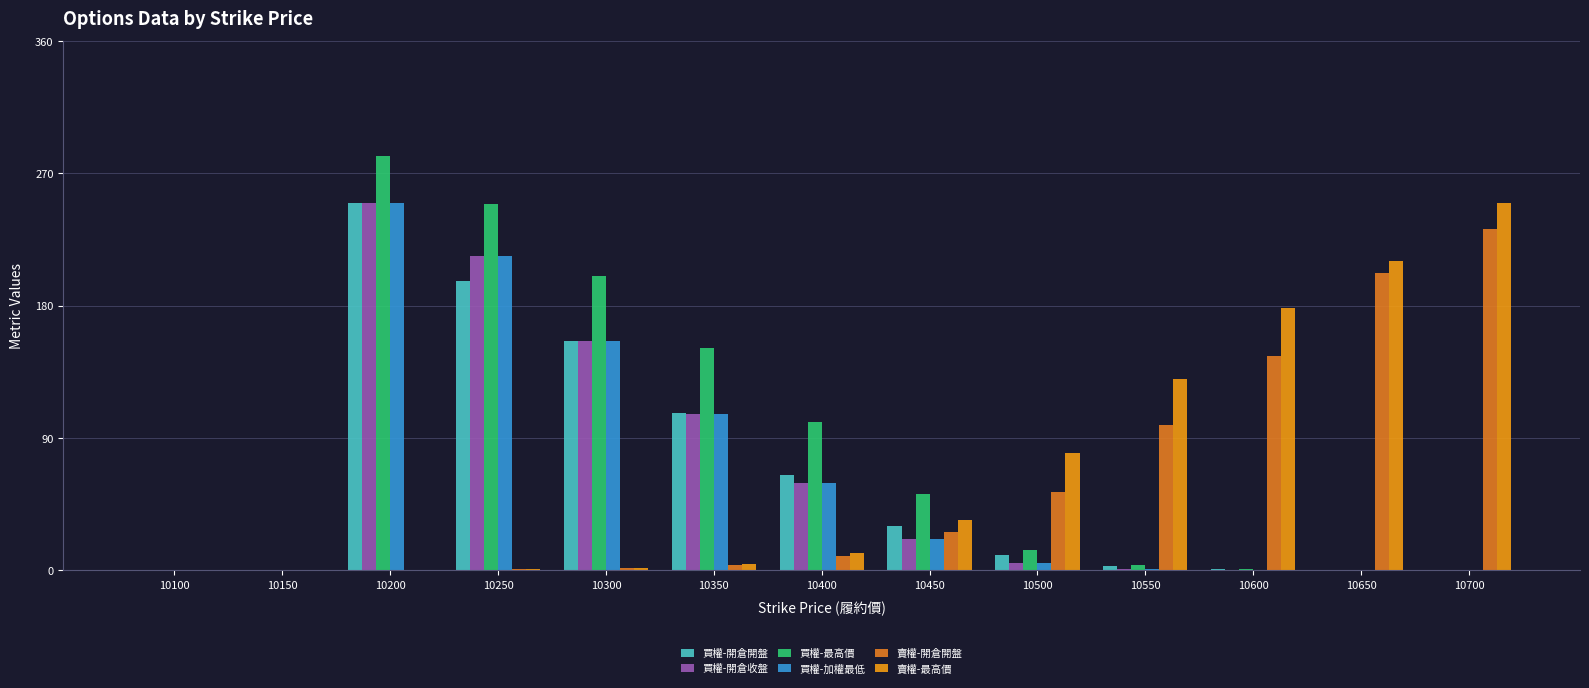

Are the bars grouped side by side (vs. stacked)?

Yes